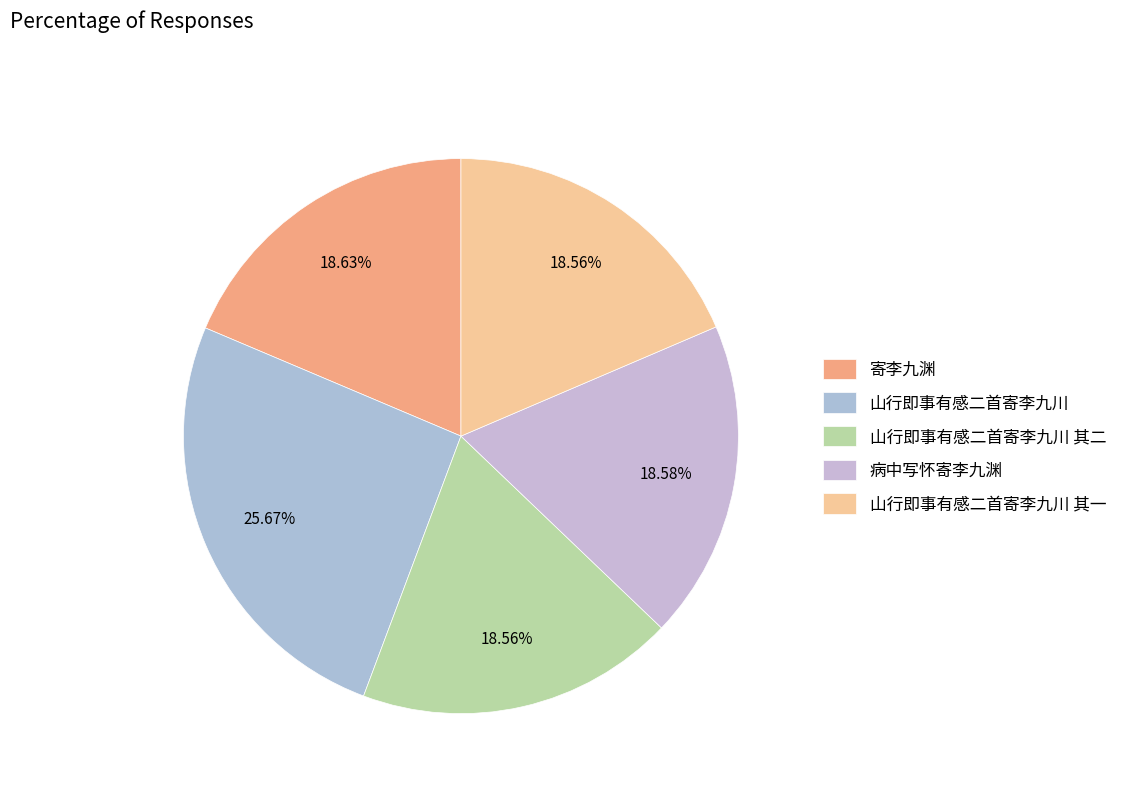

Is there any slice that represents more than half of the pie?

No